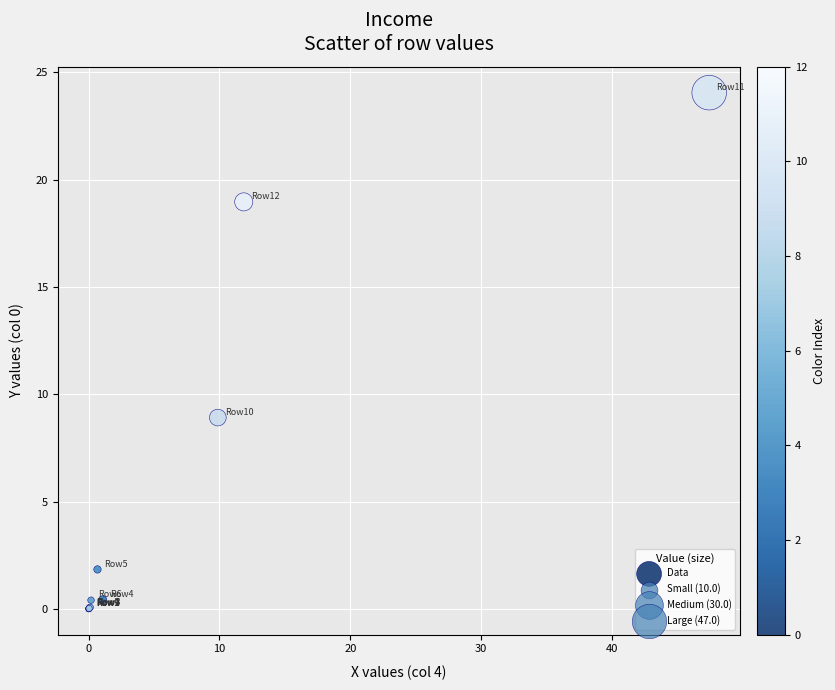

What Y value in the scatter plot is closest to 12?

8.9